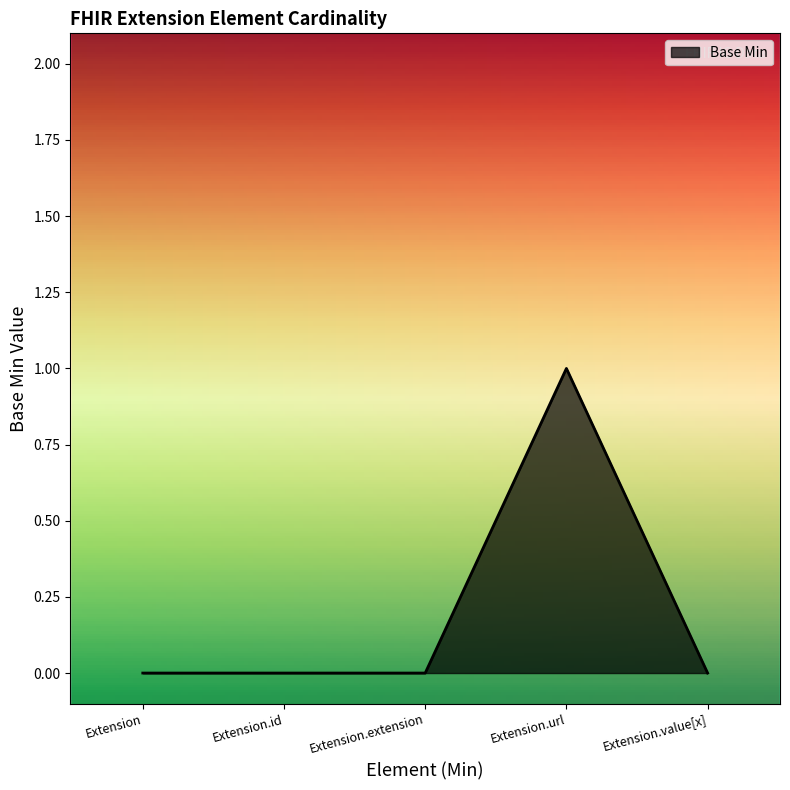

The chart shows a value of 0 at Extension.id. True or false?

True